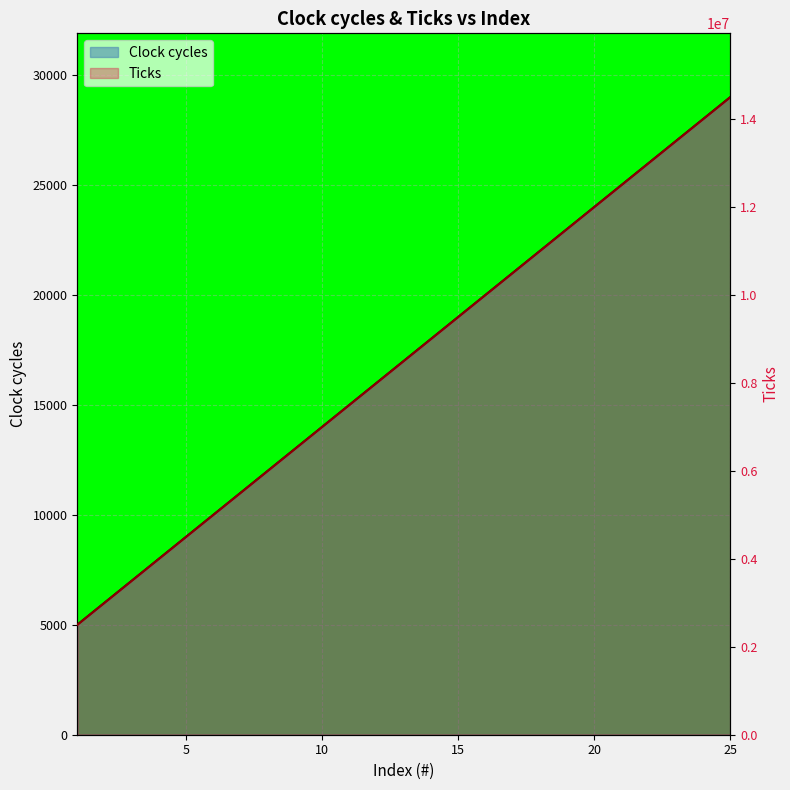

The value of Ticks at 15 is 9500000. True or false?

True